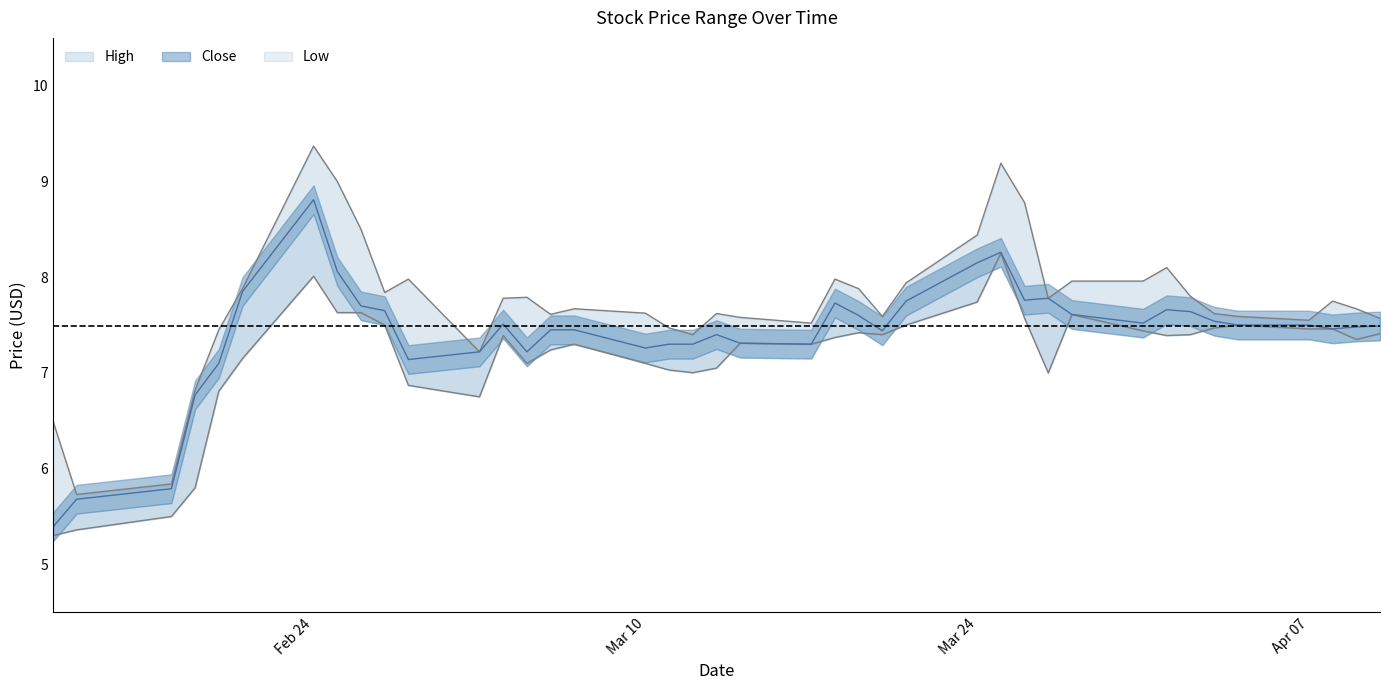

What are all the series names shown in the legend?

High, Close, Low